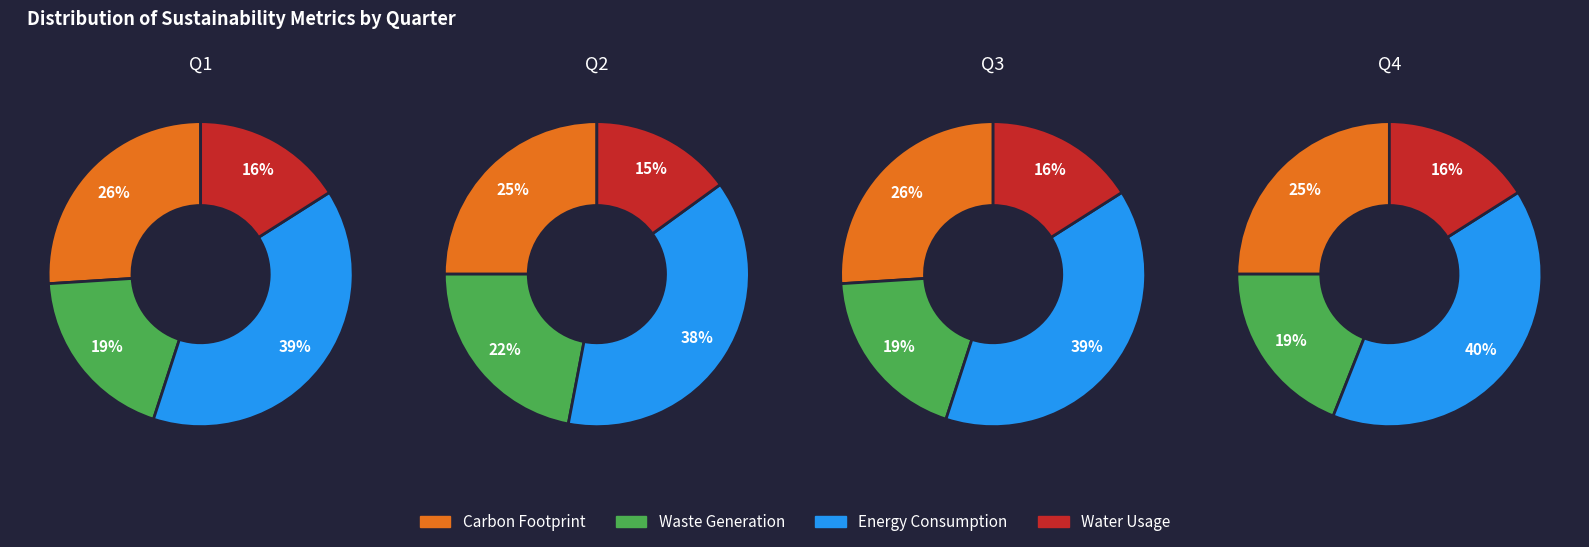

What is the difference between the highest and lowest values at 1?

23